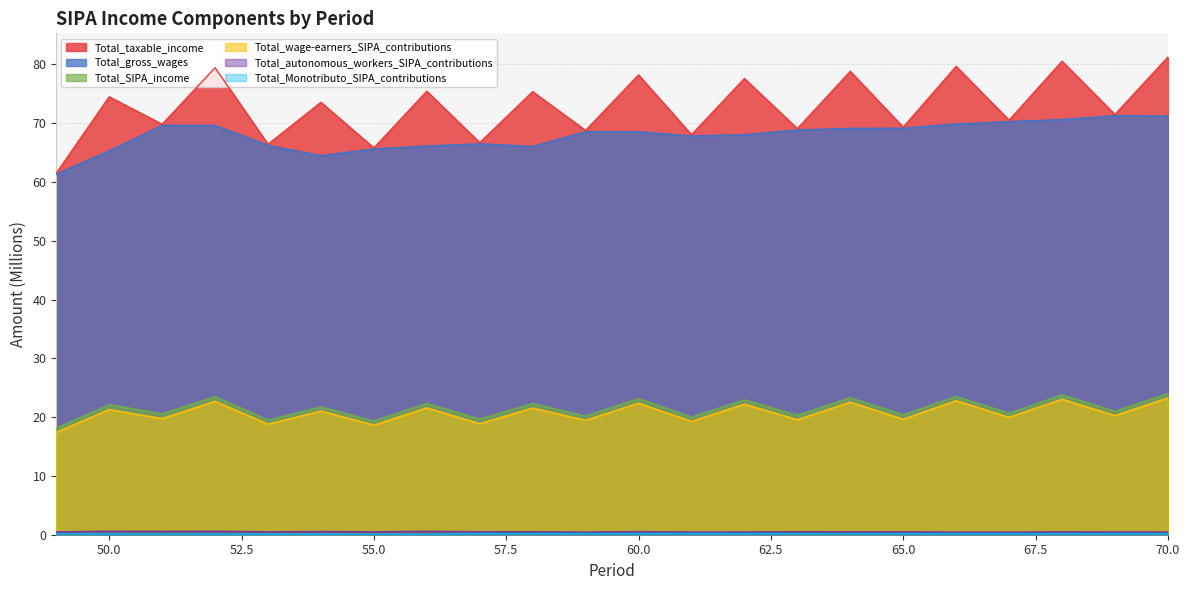

What is the sum of the Total_autonomous_workers_SIPA_contributions values at 58 and 59?

0.9